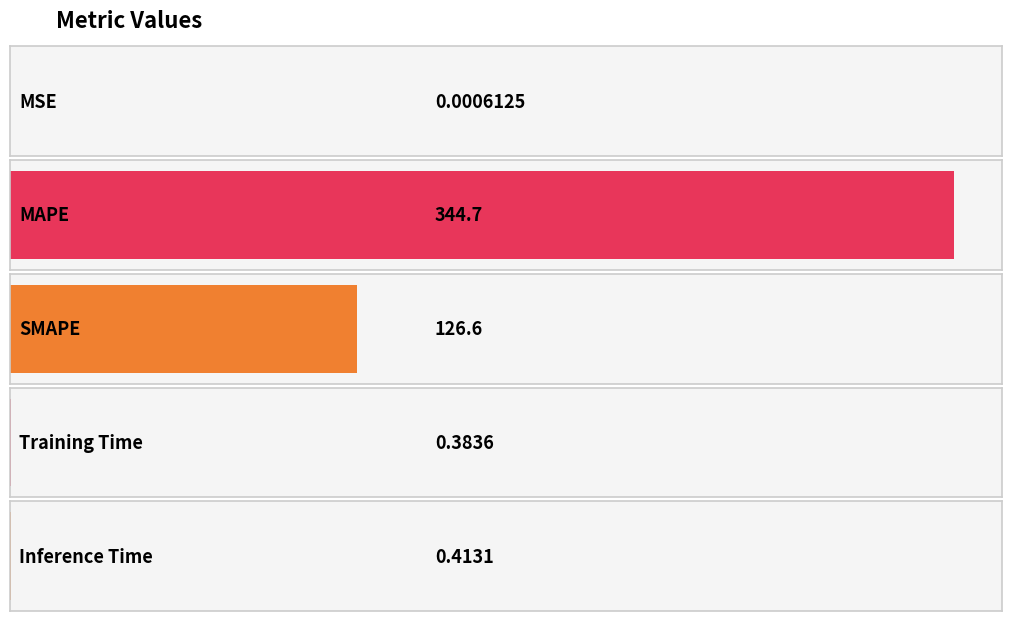

What is the sum of the values at Inference Time and Training Time?

0.8